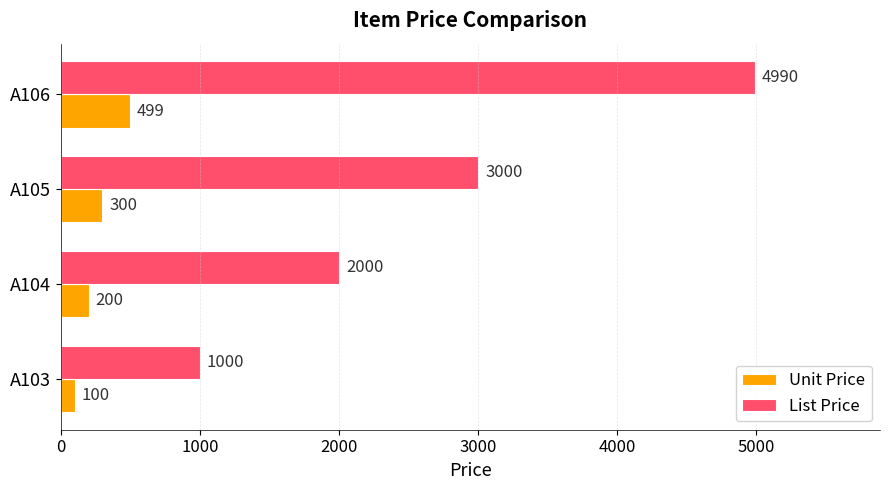

Rank the series at A103 from highest to lowest value.

List Price, Unit Price